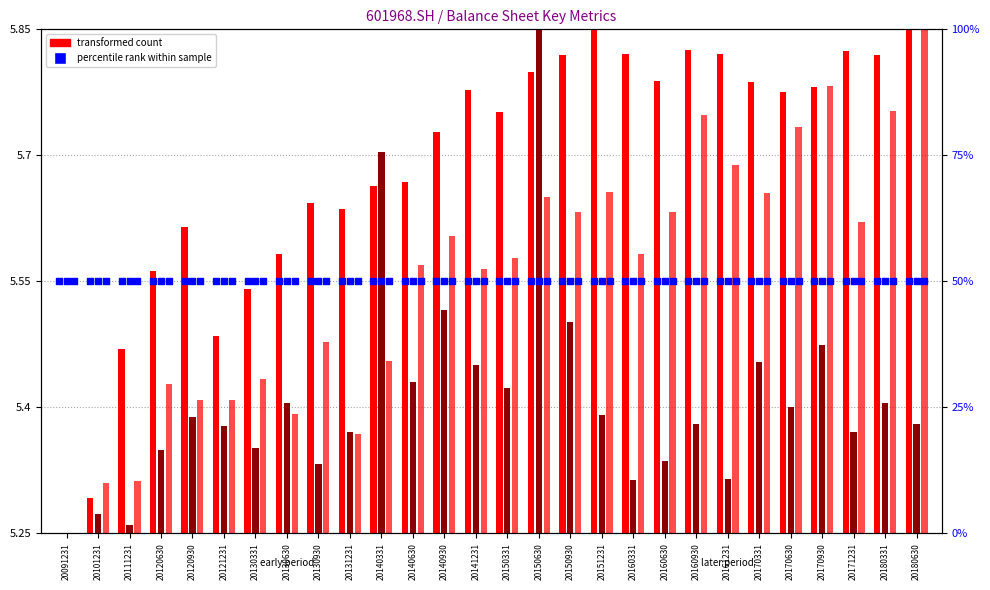

Which series contains the lowest Y value?

undistr_porfit